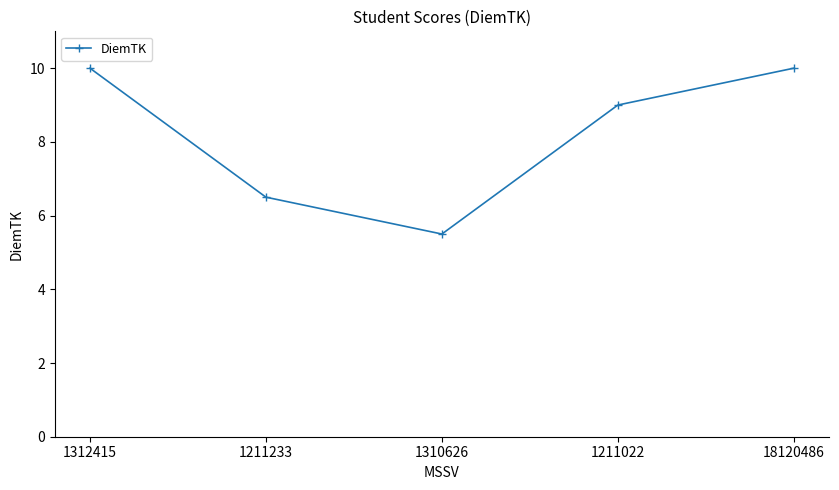

How many data points are less than 9?

2